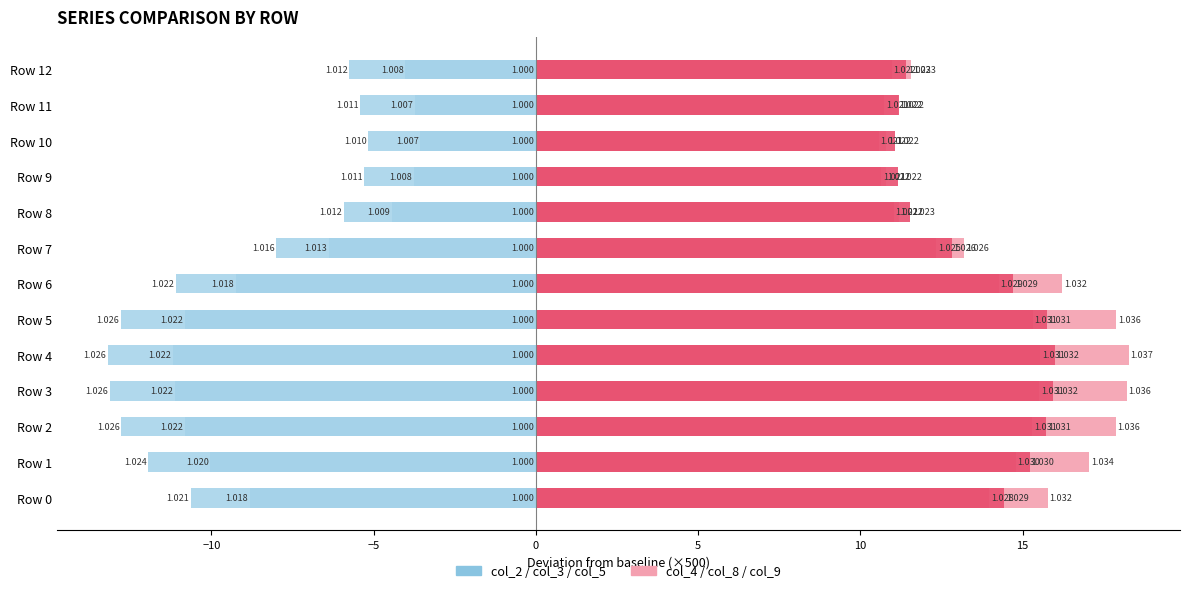

What is the value of the col_9 bar at the 1st from the left?

14.4